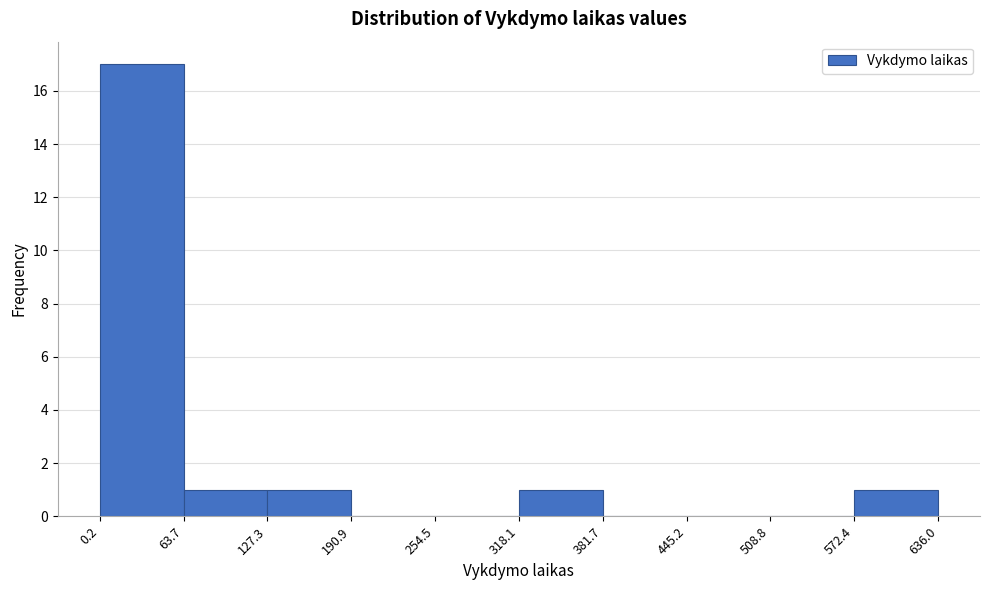

Reading left to right, transcribe this chart: for each bar, give the range it covers on the x-axis and its height. The values are not printed on the chart, so give them approximately, as read against the axis.

0.2 to 63.7: 17
63.7 to 127.3: 1
127.3 to 190.9: 1
190.9 to 254.5: 0
254.5 to 318.1: 0
318.1 to 381.7: 1
381.7 to 445.2: 0
445.2 to 508.8: 0
508.8 to 572.4: 0
572.4 to 636.0: 1